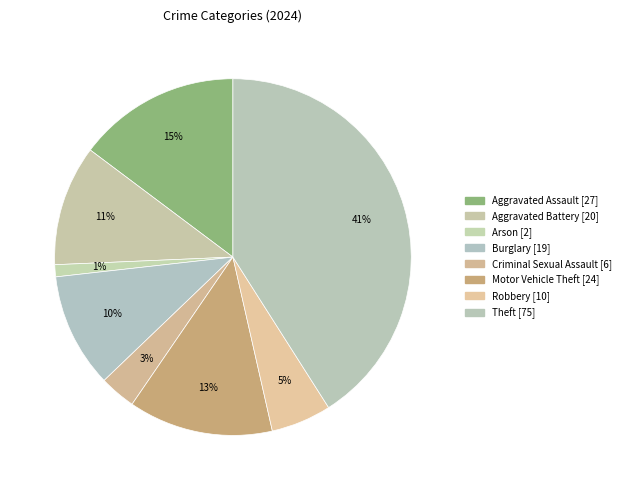

To the nearest percent, what is the average slice percentage?

12%